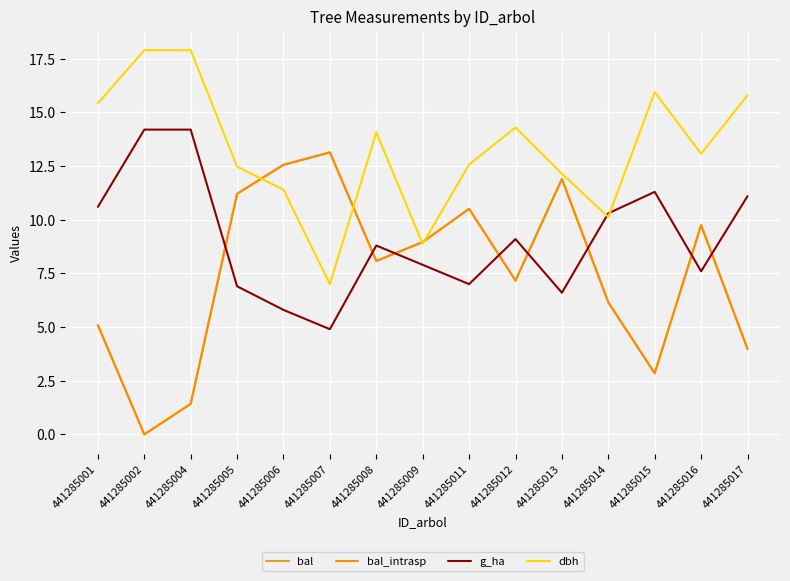

Does the chart display data point markers on the line(s)?

No